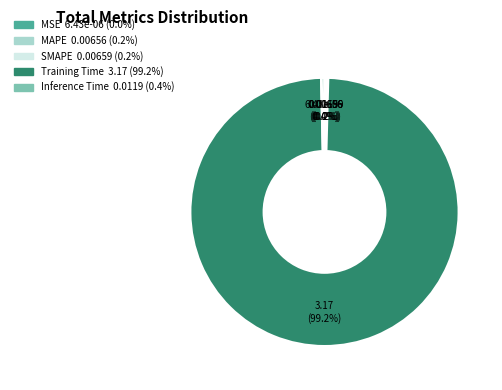

Which category has the biggest portion of the pie?

Training Time